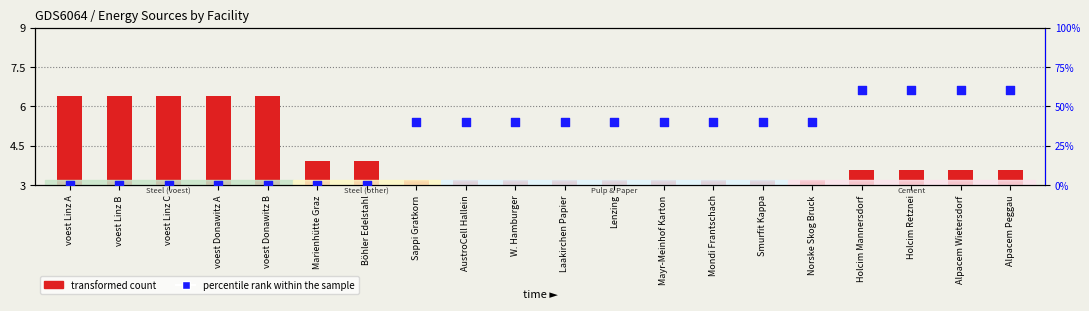

Approximately how many times larger is the value at Mayr-Meinhof Karton compared to Lenzing?

1.0